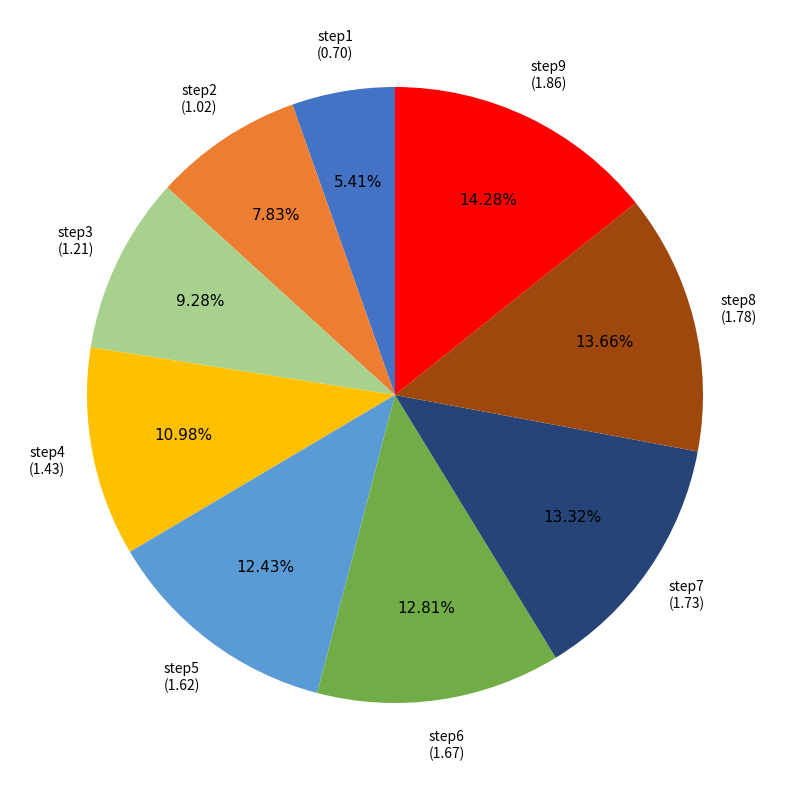

To the nearest percent, what portion does step9 represent?

14%